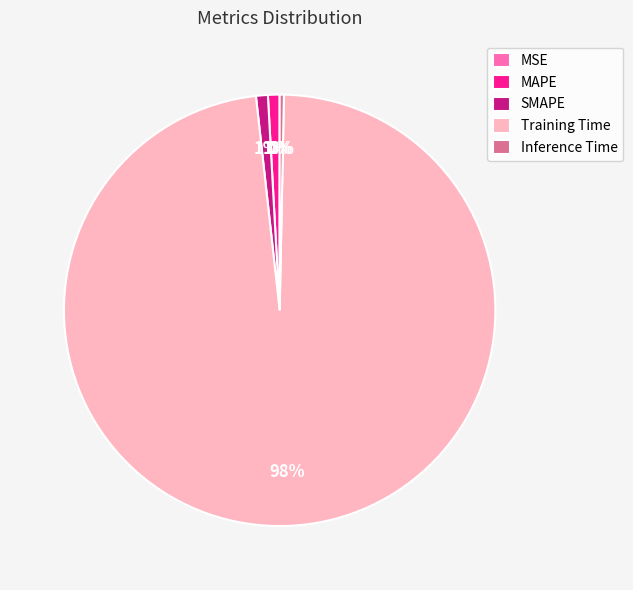

How many segments does this pie chart have?

5